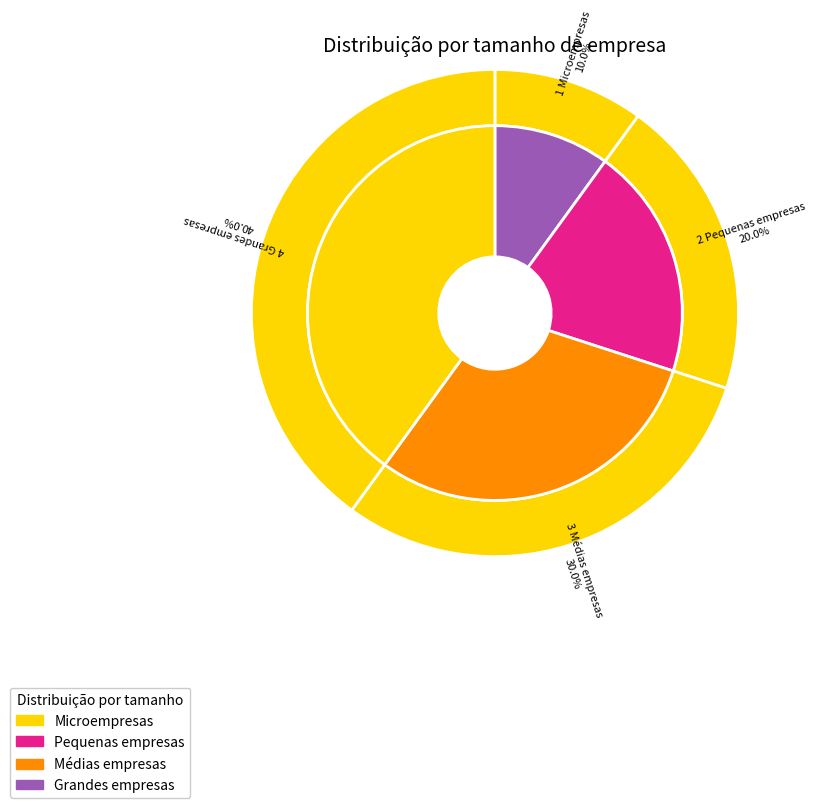

To the nearest percent, what is the difference between the 4 Grandes empresas and 1 Microempresas slice percentages?

30%